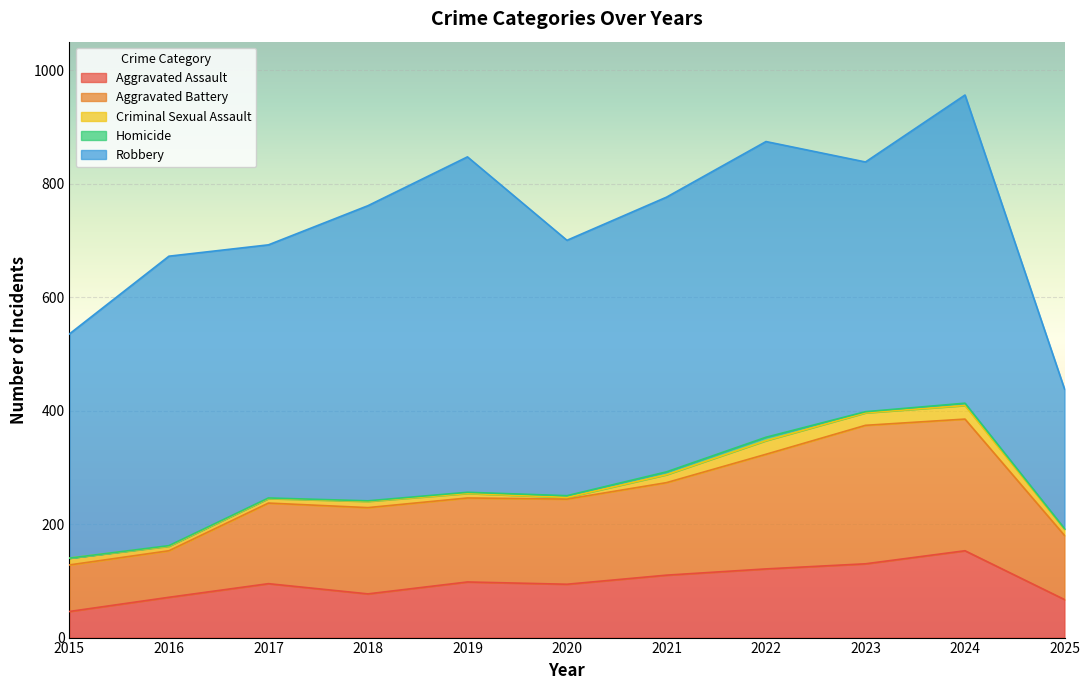

True or false: Aggravated Assault and Aggravated Battery cross at least once.

False